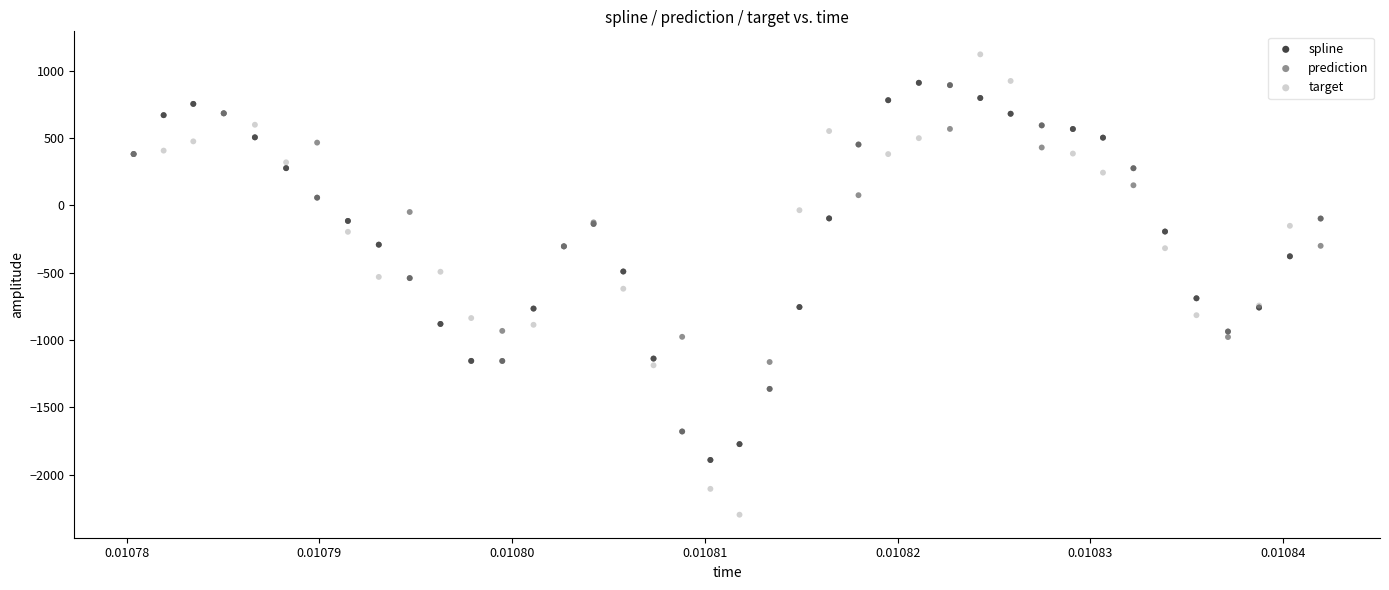

Which series contains the highest Y value?

target